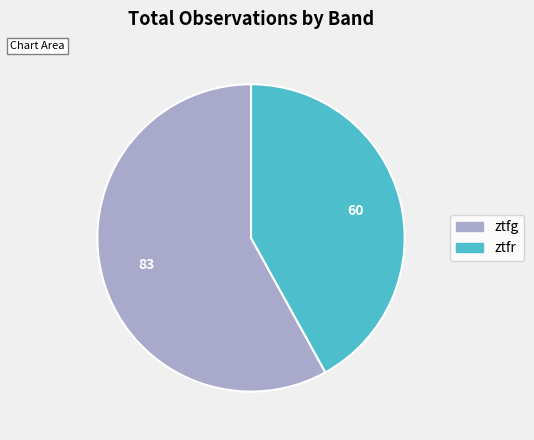

Rank the categories by value from highest to lowest.

ztfg, ztfr